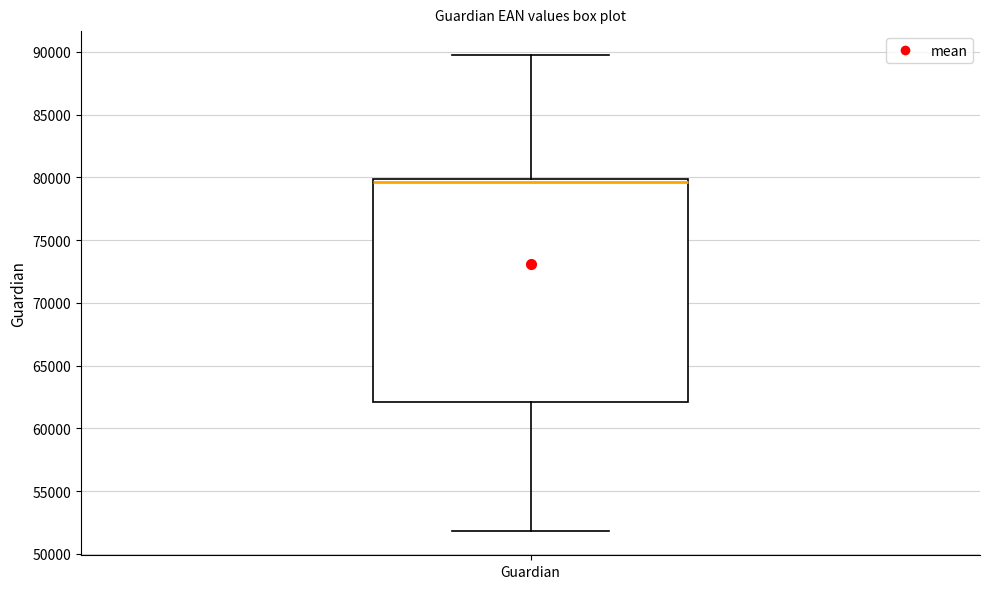

Transcribe this box plot: give where the median line is, the range the box spans, and where the two whiskers end, as read against the y-axis. The values are not printed on the chart, so give them approximately, as read against the axis.

median 79500, box 62000 to 80000, whiskers 52000 to 90000